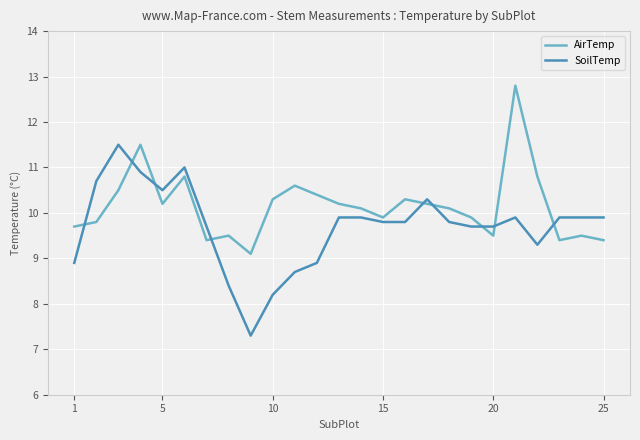

Which series has the largest total across all categories?

AirTemp